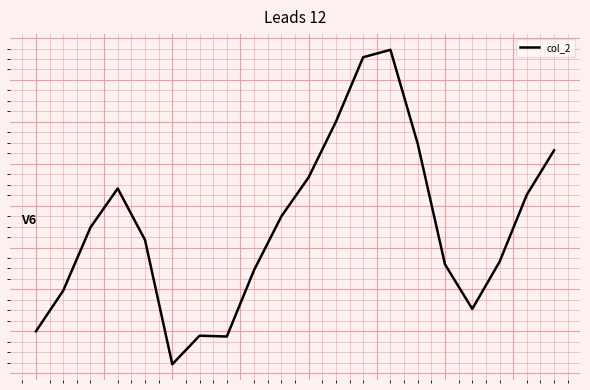

Does the chart display data point markers on the line(s)?

No